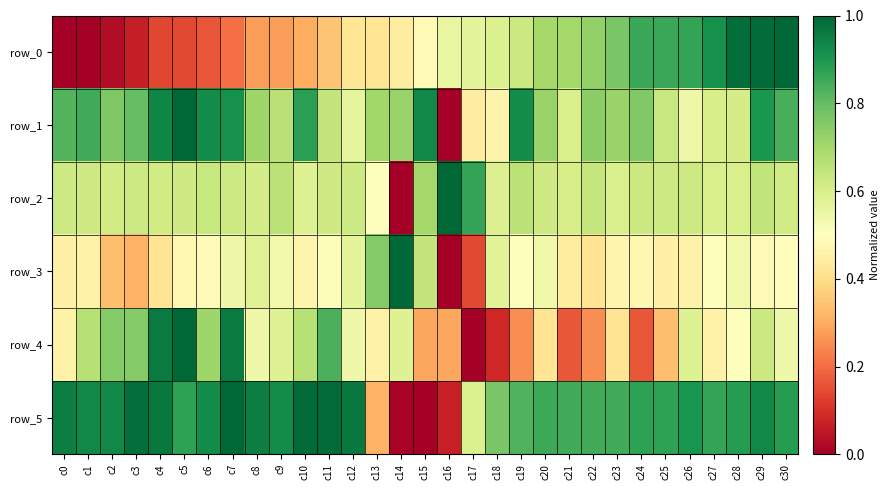

What is the approximate value of row_3 at c11?

0.5